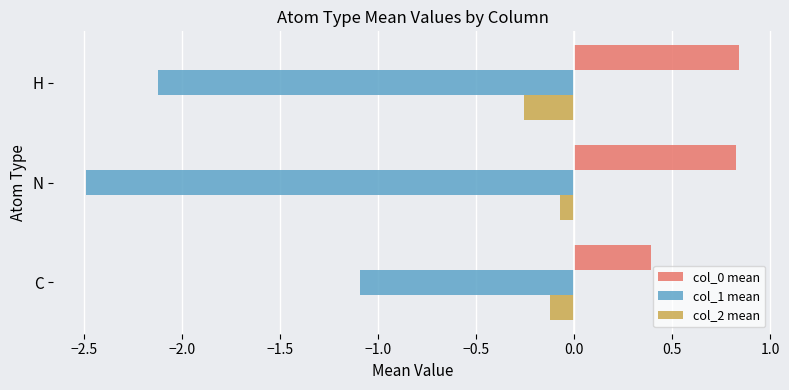

Which series has the largest range (max minus min)?

col_1 mean